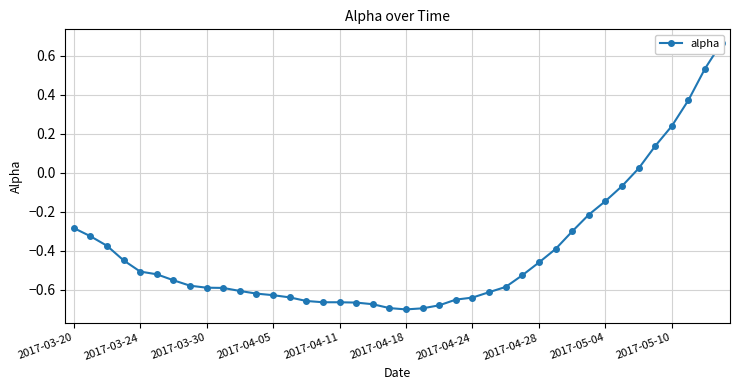

At which label is the value closest to 0?

34